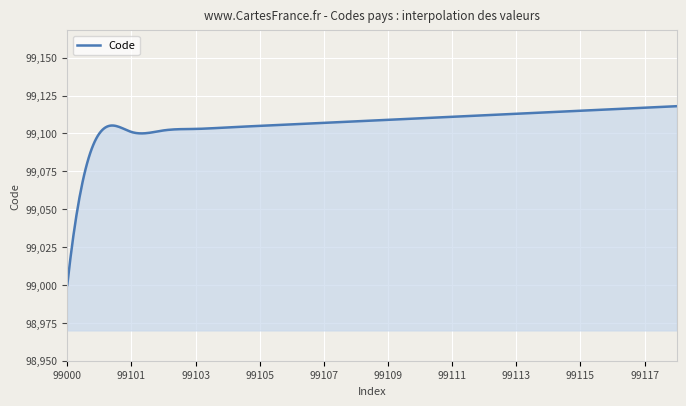

What is the maximum value shown in the chart?

99118.0